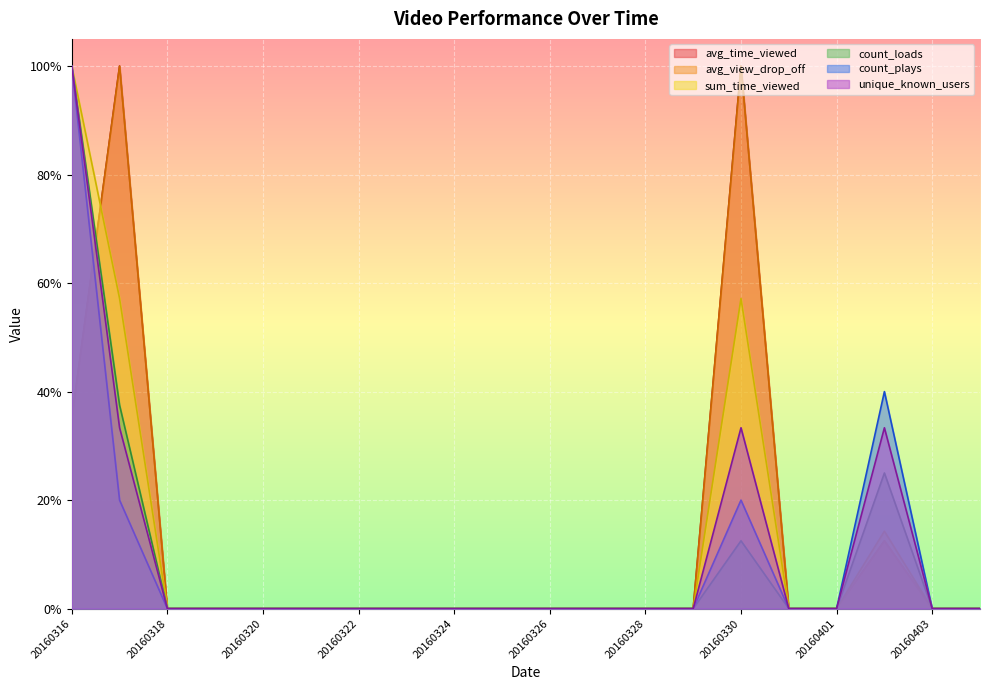

True or false: count_loads has a value of 0.0 at 20160329.

True